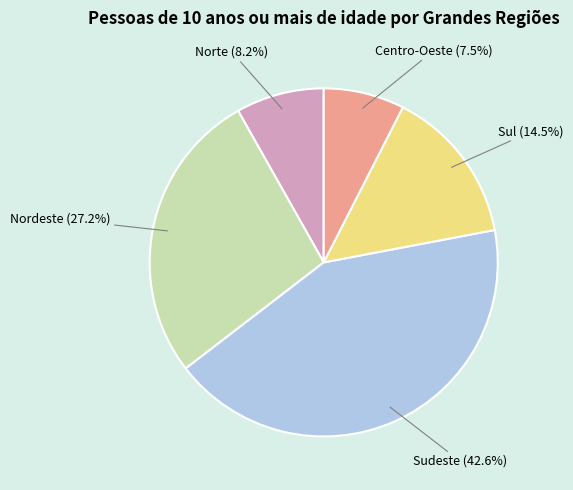

Does Sudeste represent more than half of the total?

No